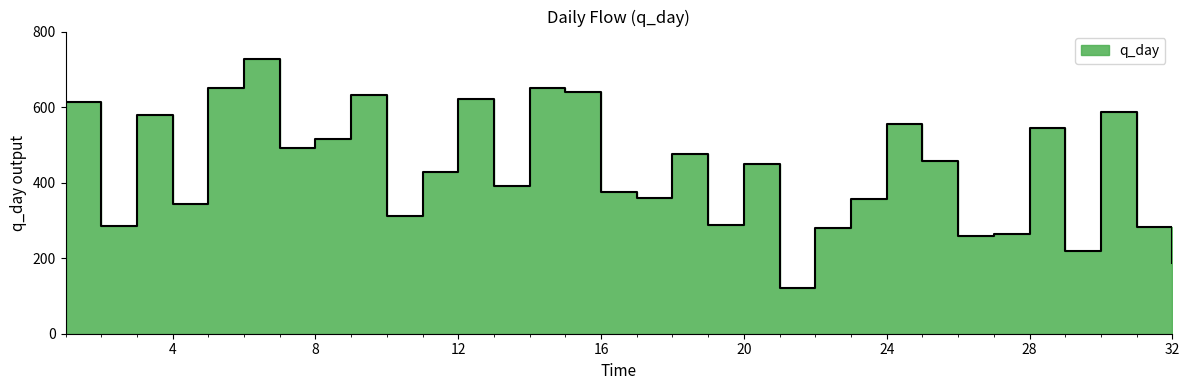

What is the sum of the values at 7 and 14?

1142.1